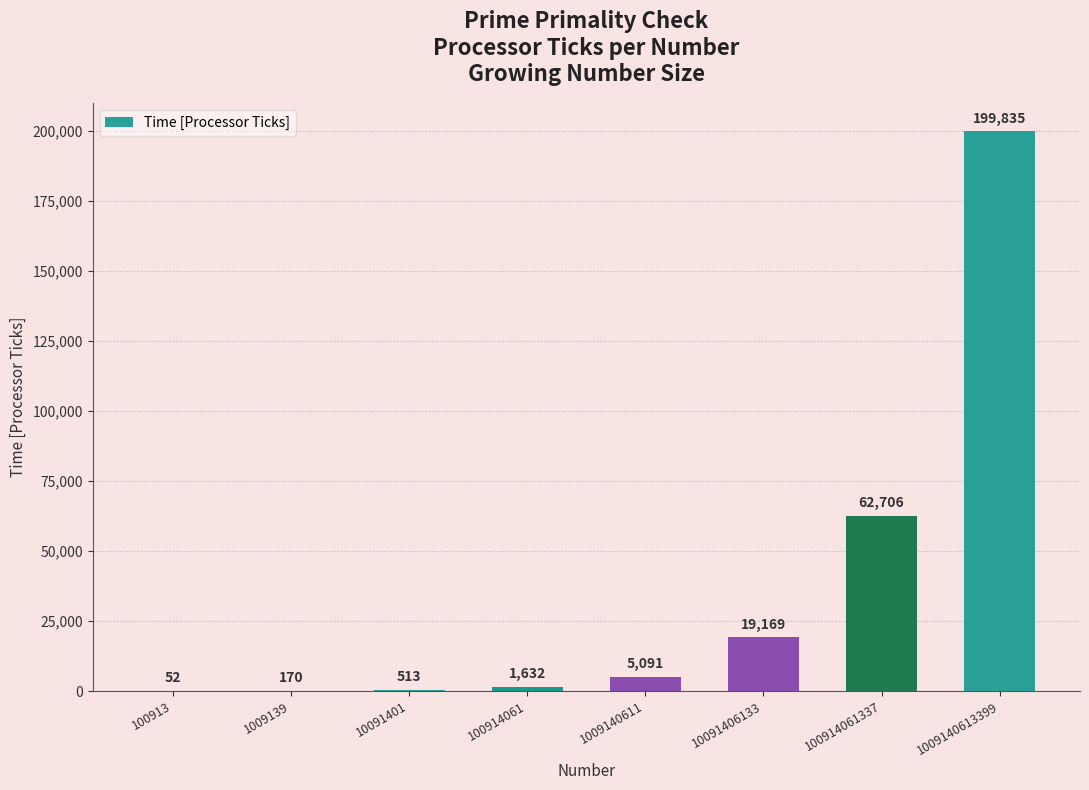

What is the approximate value at 10091406133, to the nearest 50?

19150